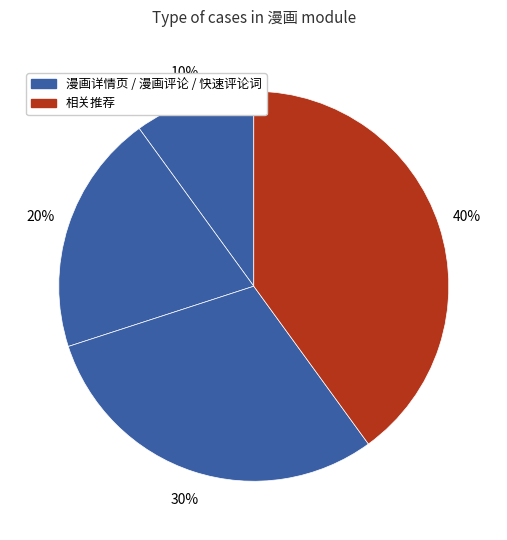

How many segments does this pie chart have?

4